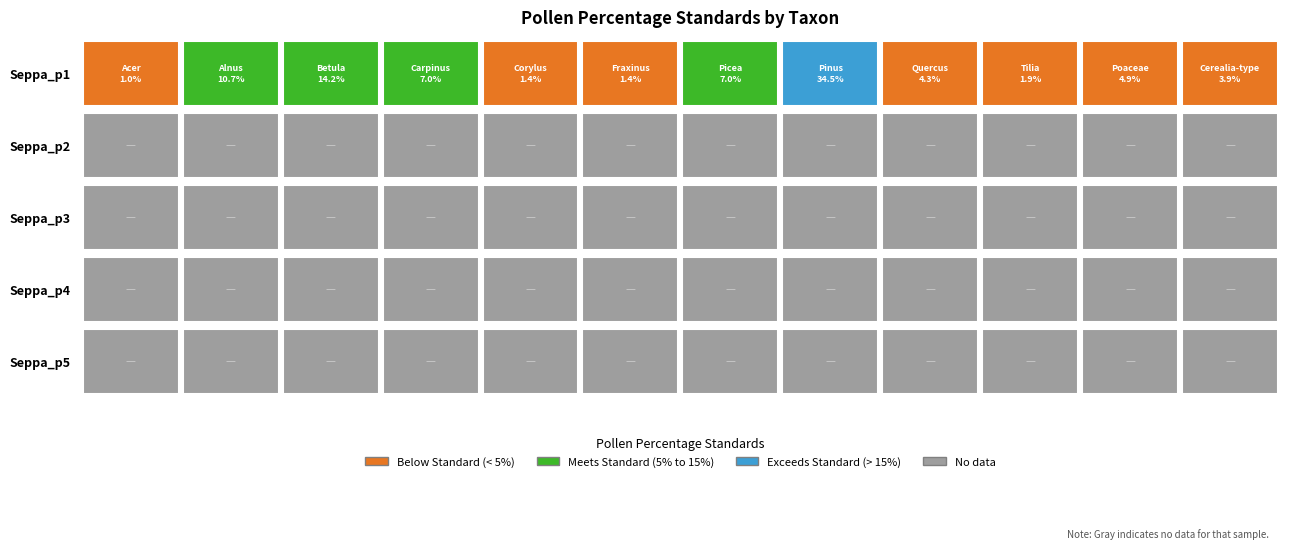

The value of Acer at 3 is -0.5. True or false?

False